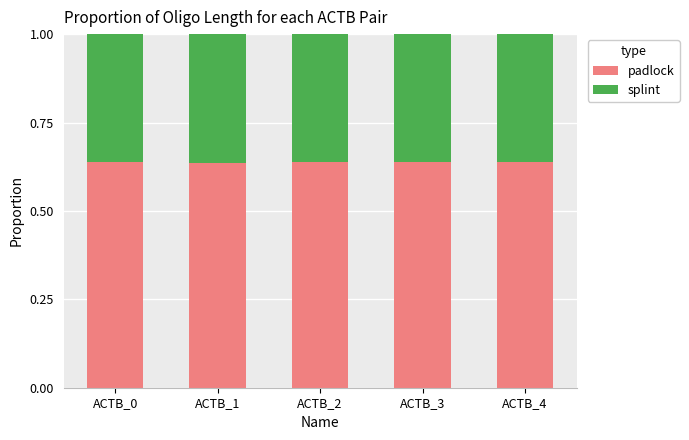

What is the total value across all series at ACTB_0?

1.0